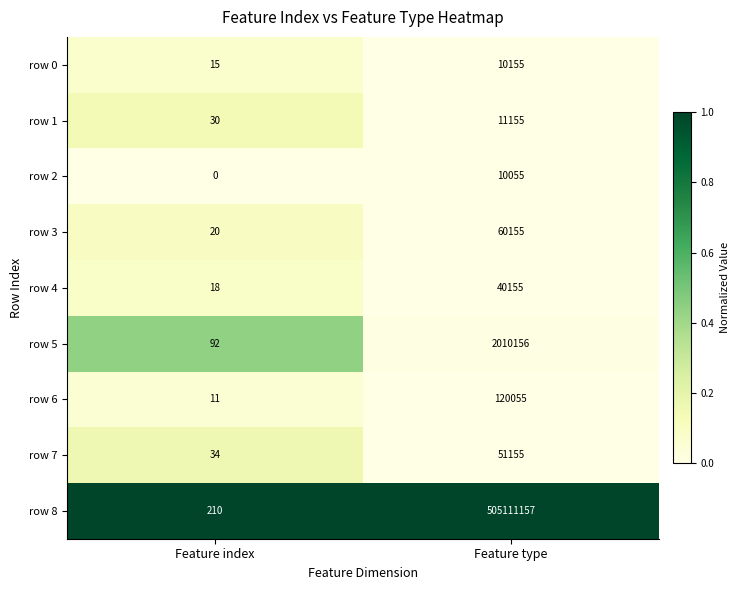

At which label is row 6 closest to 60033?

Feature index